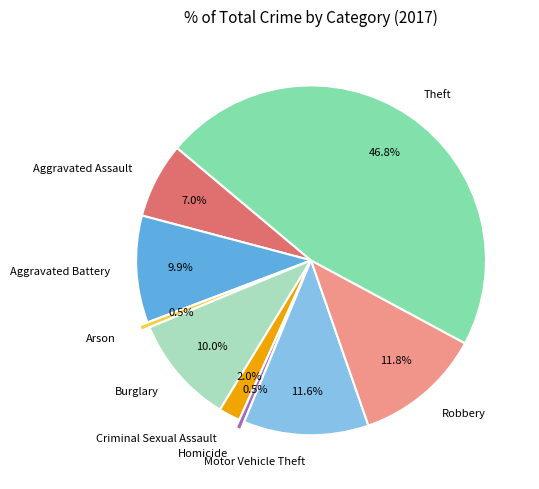

To the nearest percent, what is the difference between the Theft and Arson slice percentages?

46%